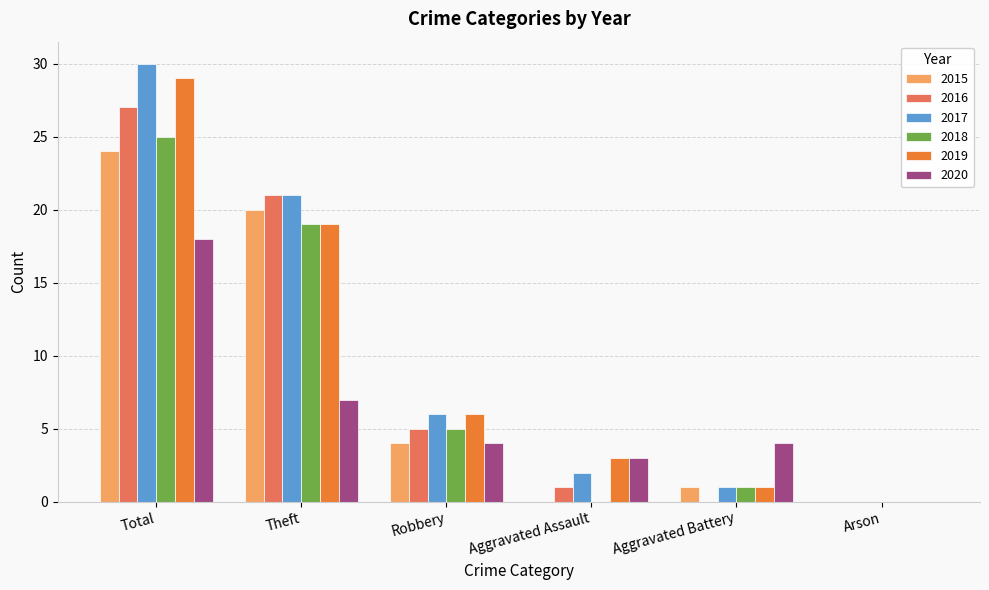

What are all the series names shown in the legend?

2015, 2016, 2017, 2018, 2019, 2020